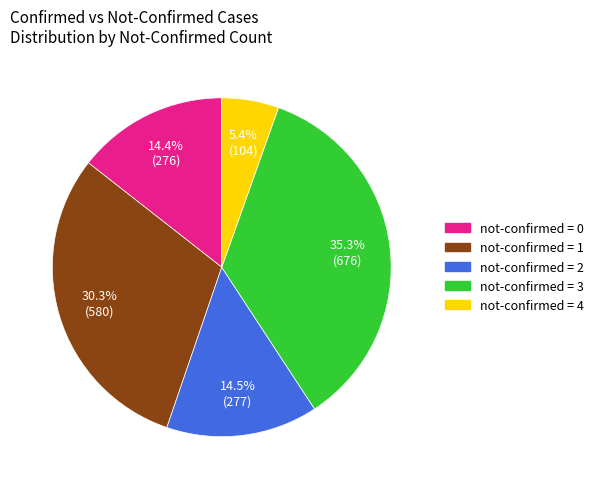

Is there any slice that represents more than half of the pie?

No